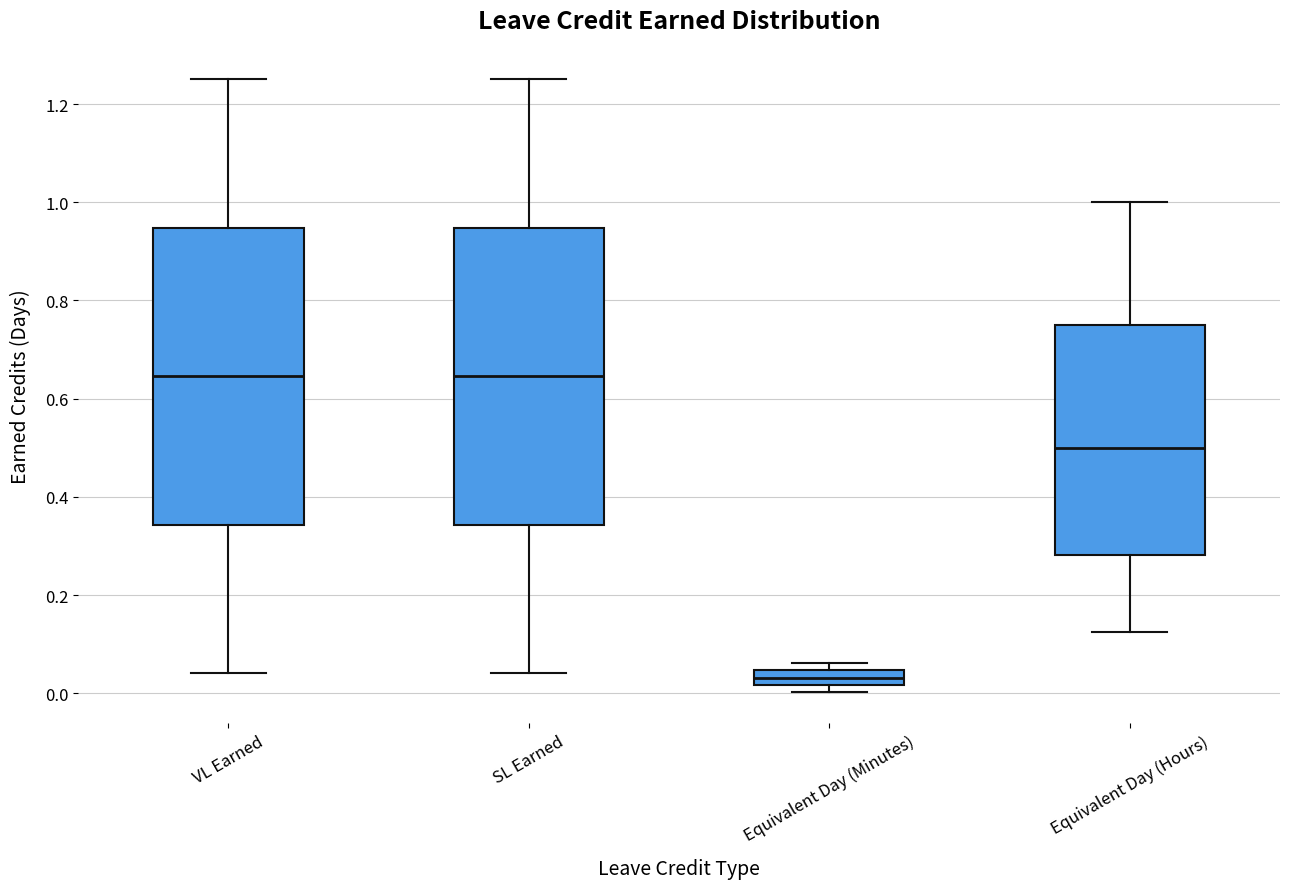

Reading left to right, read every box against the y-axis: the position of its median line, the range the box covers, and the ends of its whiskers. The values are not printed on the chart, so give them approximately, as read against the axis.

VL Earned: median 0.64, box 0.34 to 0.94, whiskers 0.04 to 1.26
SL Earned: median 0.64, box 0.34 to 0.94, whiskers 0.04 to 1.26
Equivalent Day (Minutes): median 0.04 (inside the box), box 0.02 to 0.04, whiskers 0.00 to 0.06
Equivalent Day (Hours): median 0.50, box 0.28 to 0.76, whiskers 0.12 to 1.00